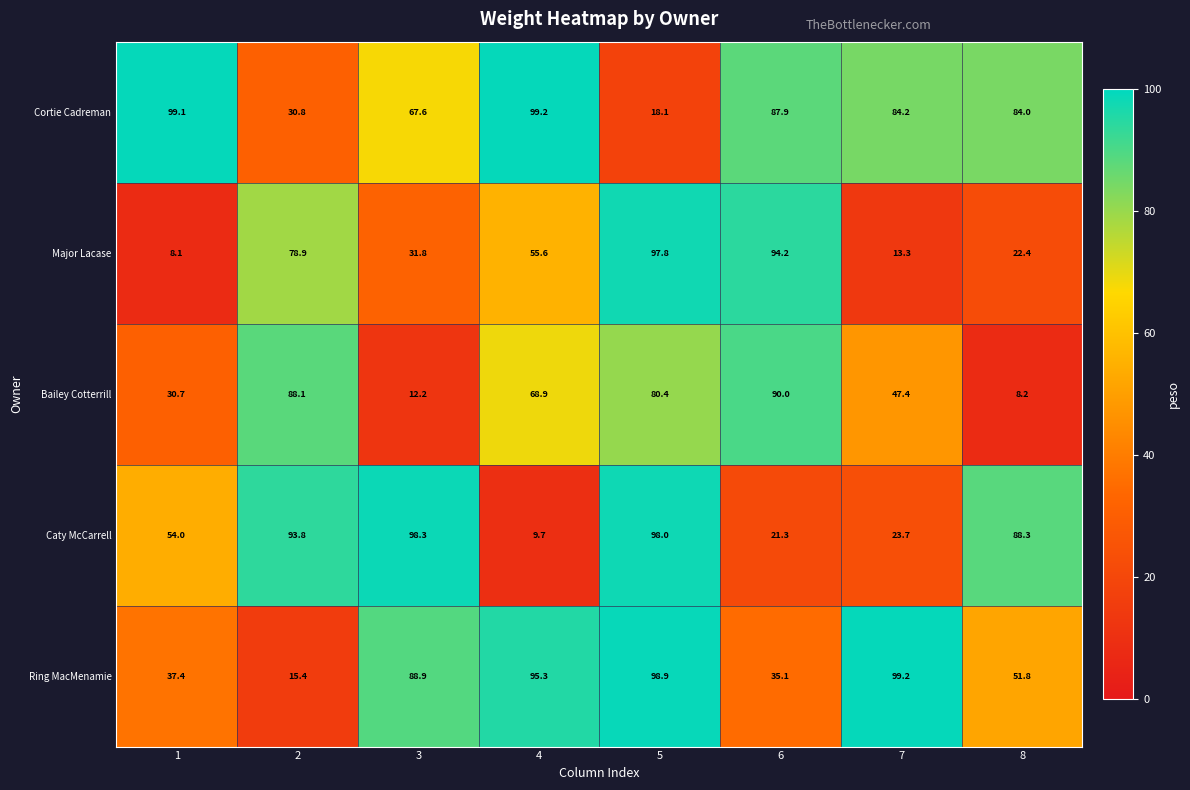

Count the number of data series in this chart.

5